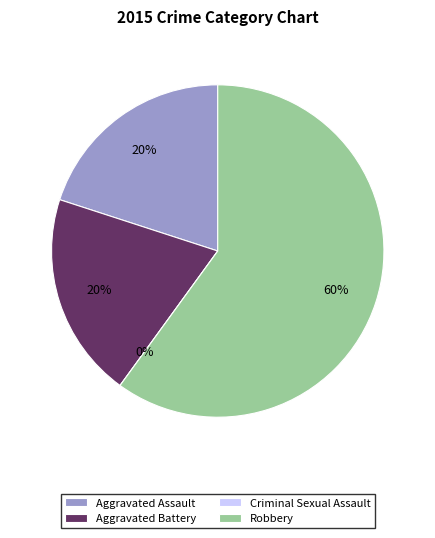

What is the largest slice in the pie chart?

Robbery